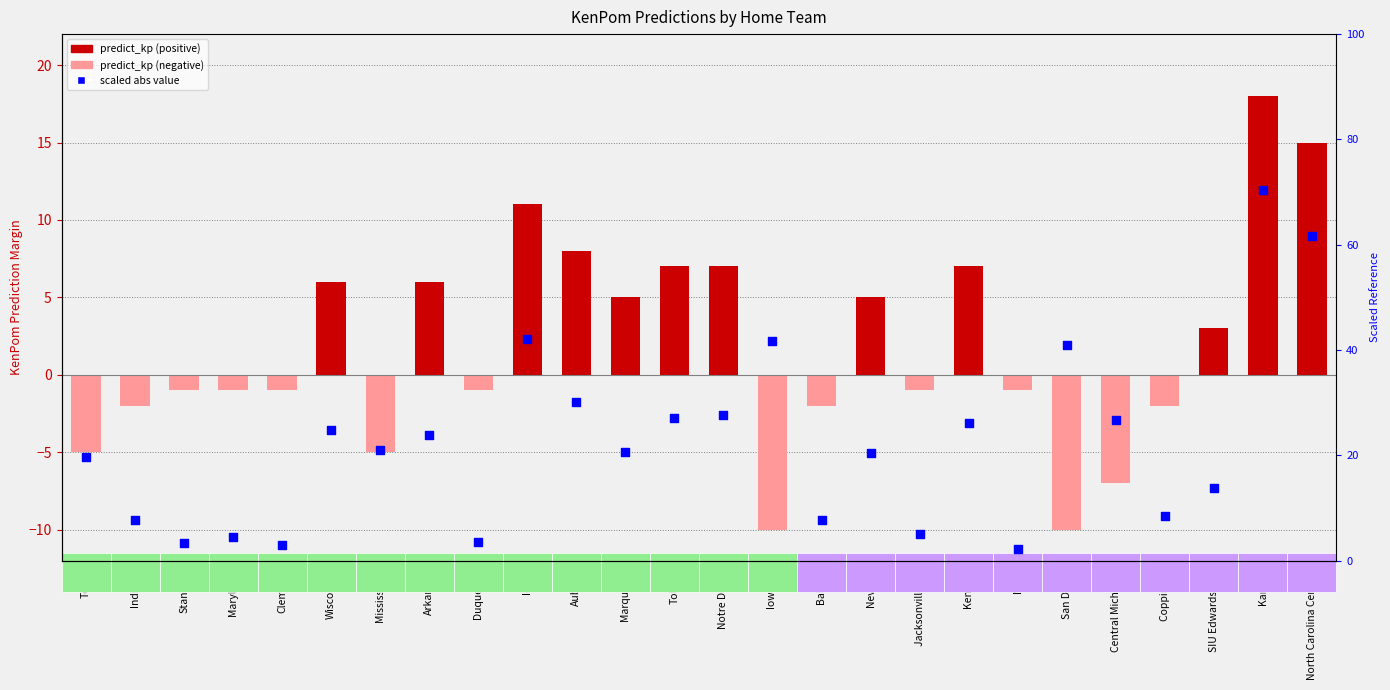

What is the total value across all series at Kent St.?

33.1